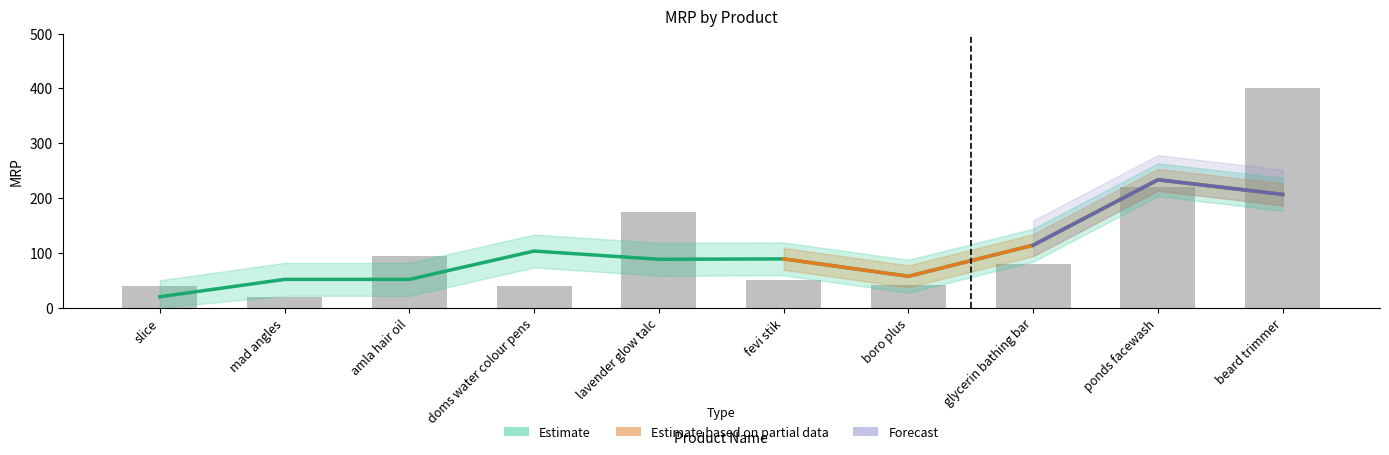

Rank the categories by value from highest to lowest.

beard trimmer, ponds facewash, lavender glow talc, amla hair oil, glycerin bathing bar, fevi stik, boro plus, slice, doms water colour pens, mad angles